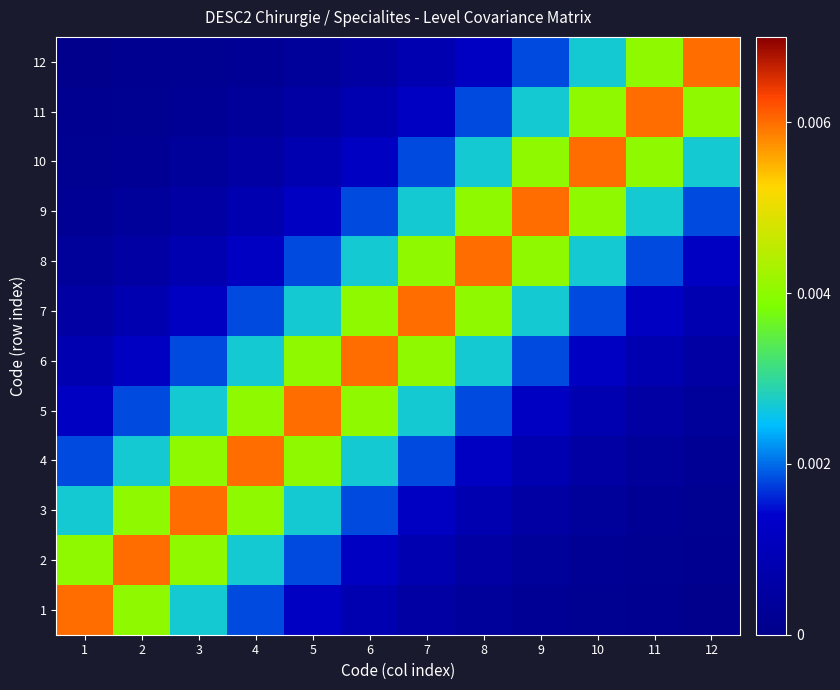

Between 5 and 11, which series saw the biggest shift?

5